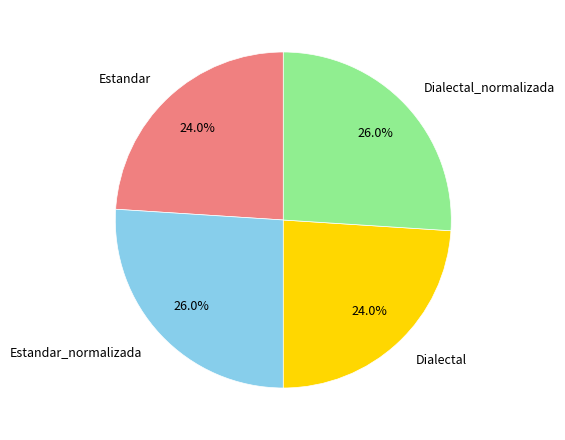

Does Estandar_normalizada represent more than half of the total?

No